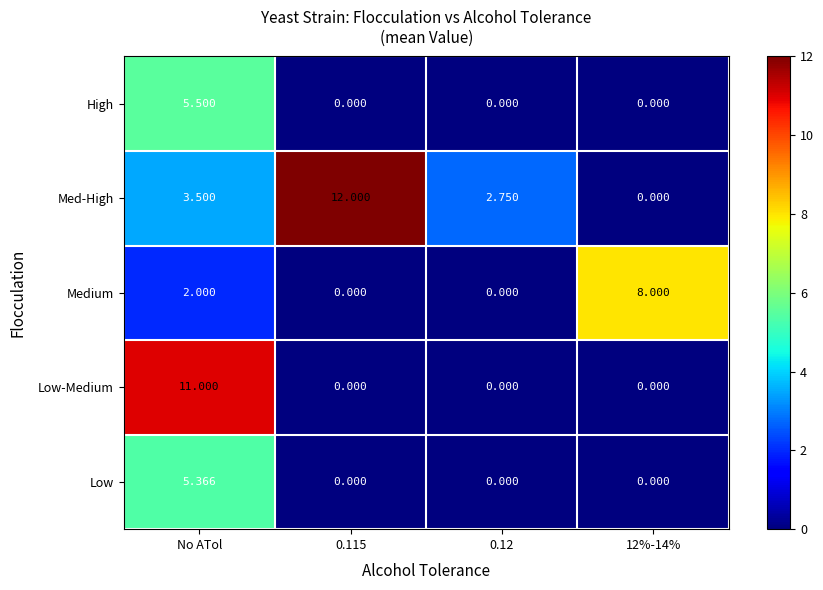

Which series has the widest spread of values?

Med-High